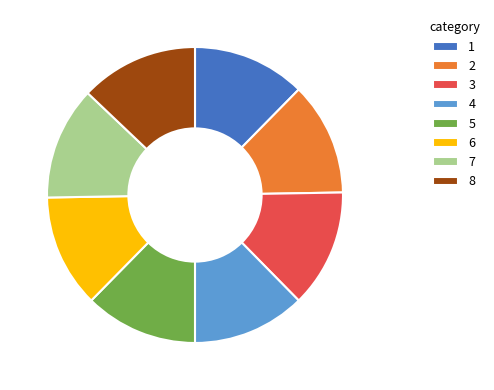

Does any single category account for the majority?

No